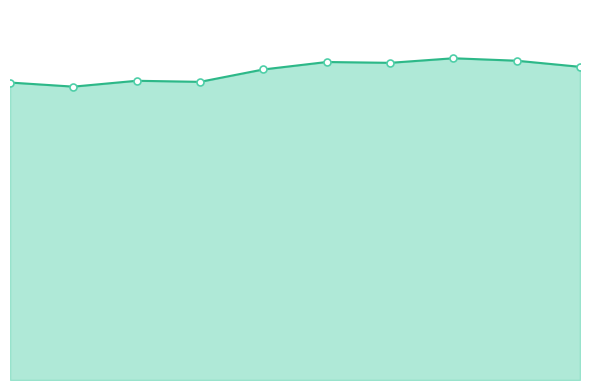

List the labels in order of value, smallest first.

1, 0, 3, 2, 4, 9, 6, 5, 8, 7